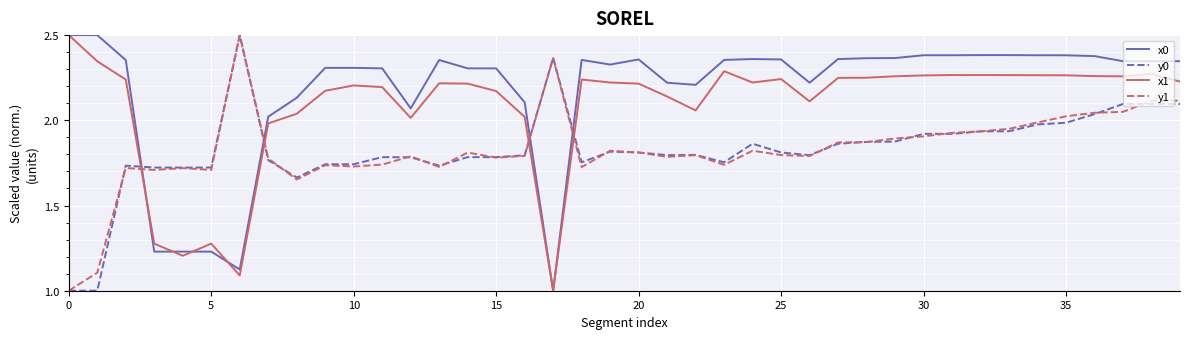

Which series has the largest total across all categories?

x0